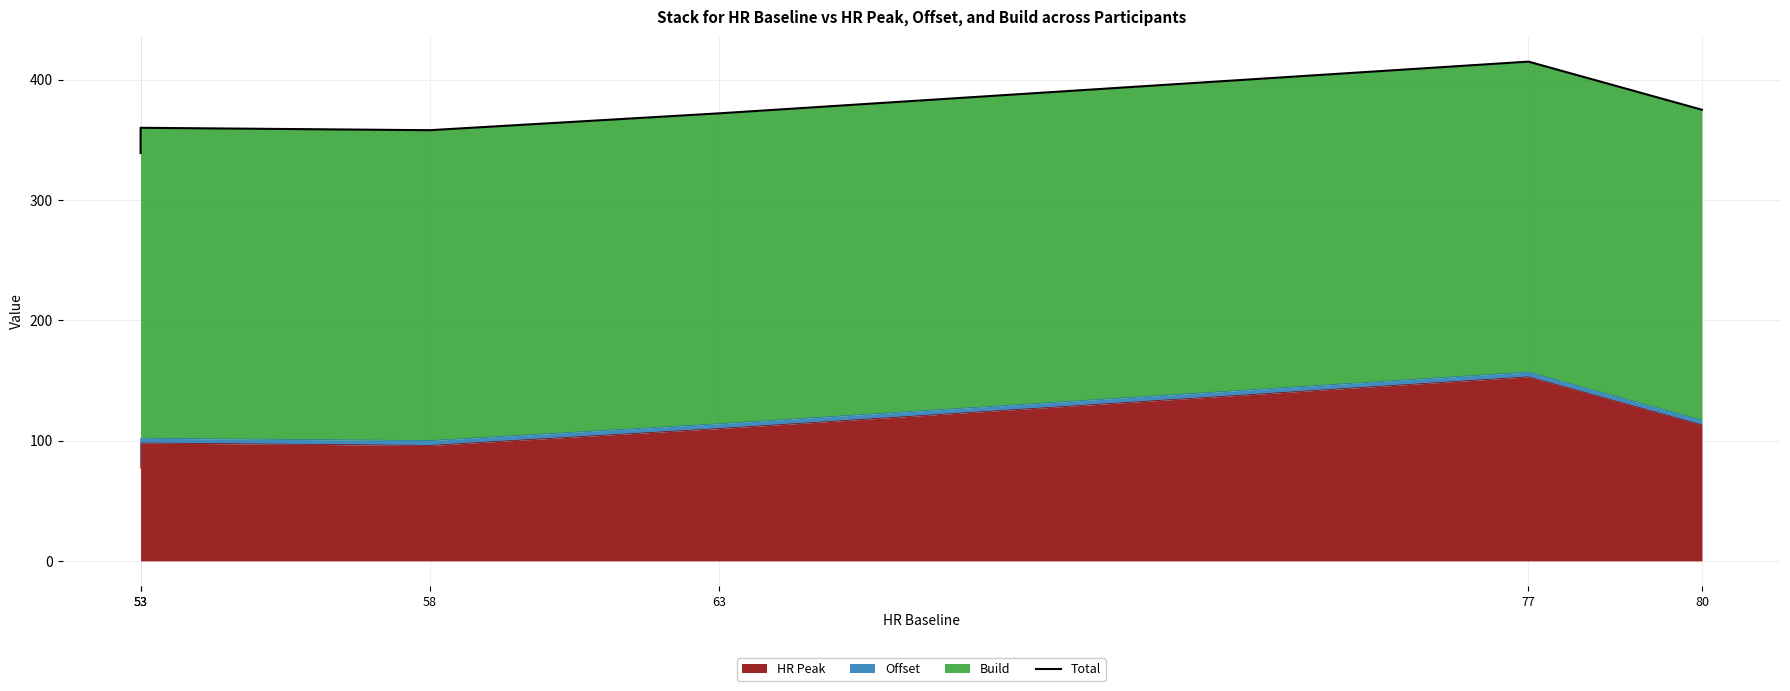

What is the average value?

370